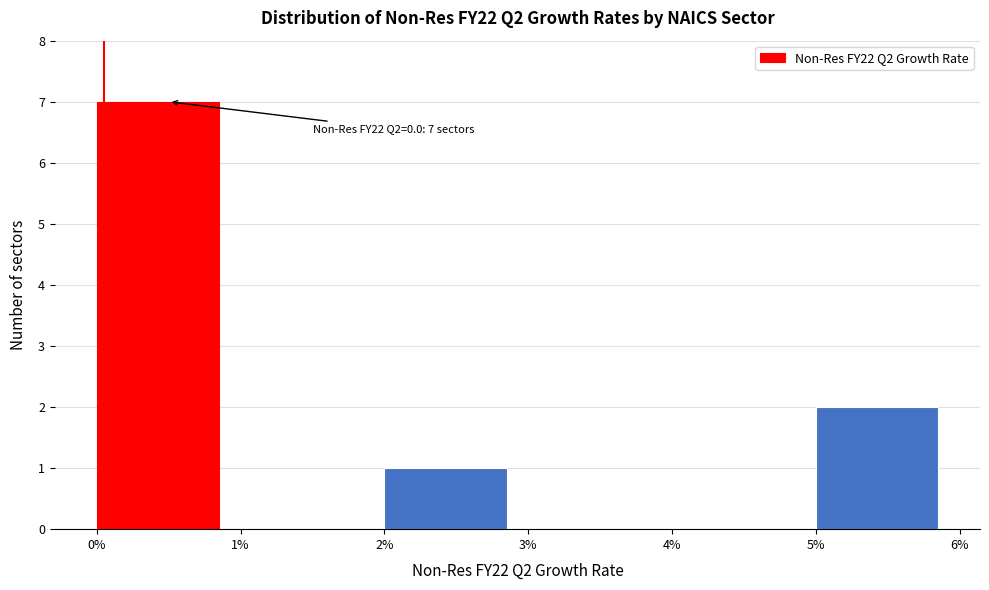

Reading left to right, what are all the values shown in this chart?

0%=7	1%=0	2%=1	3%=0	4%=0	5%=2